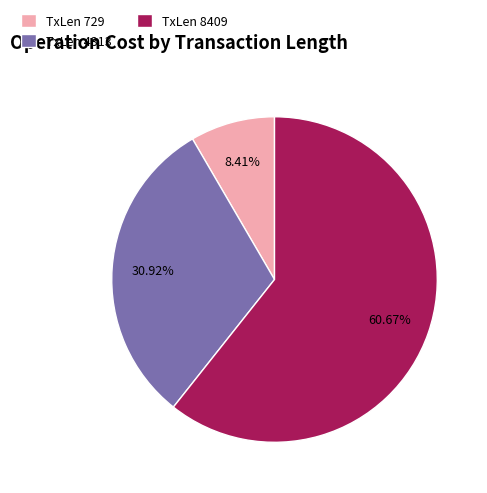

Rank the categories by value from lowest to highest.

TxLen 729, TxLen 4313, TxLen 8409